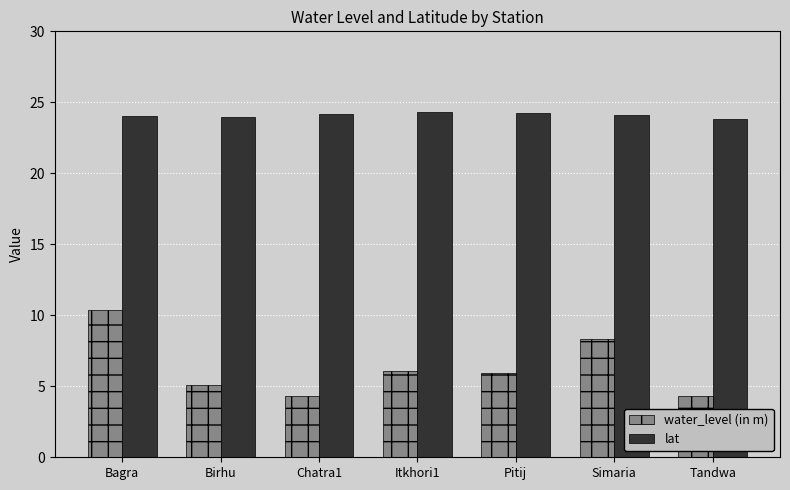

How many bars are there in each group?

2